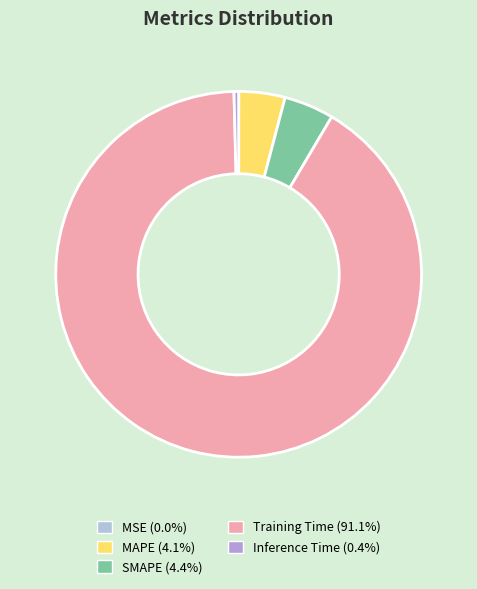

Count the number of slices in the pie.

5